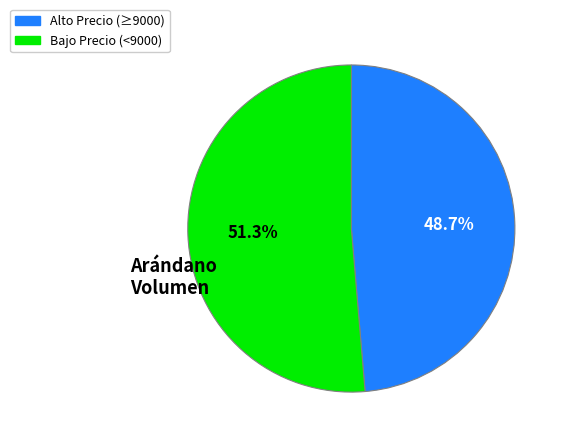

How many slices are in this pie chart?

2